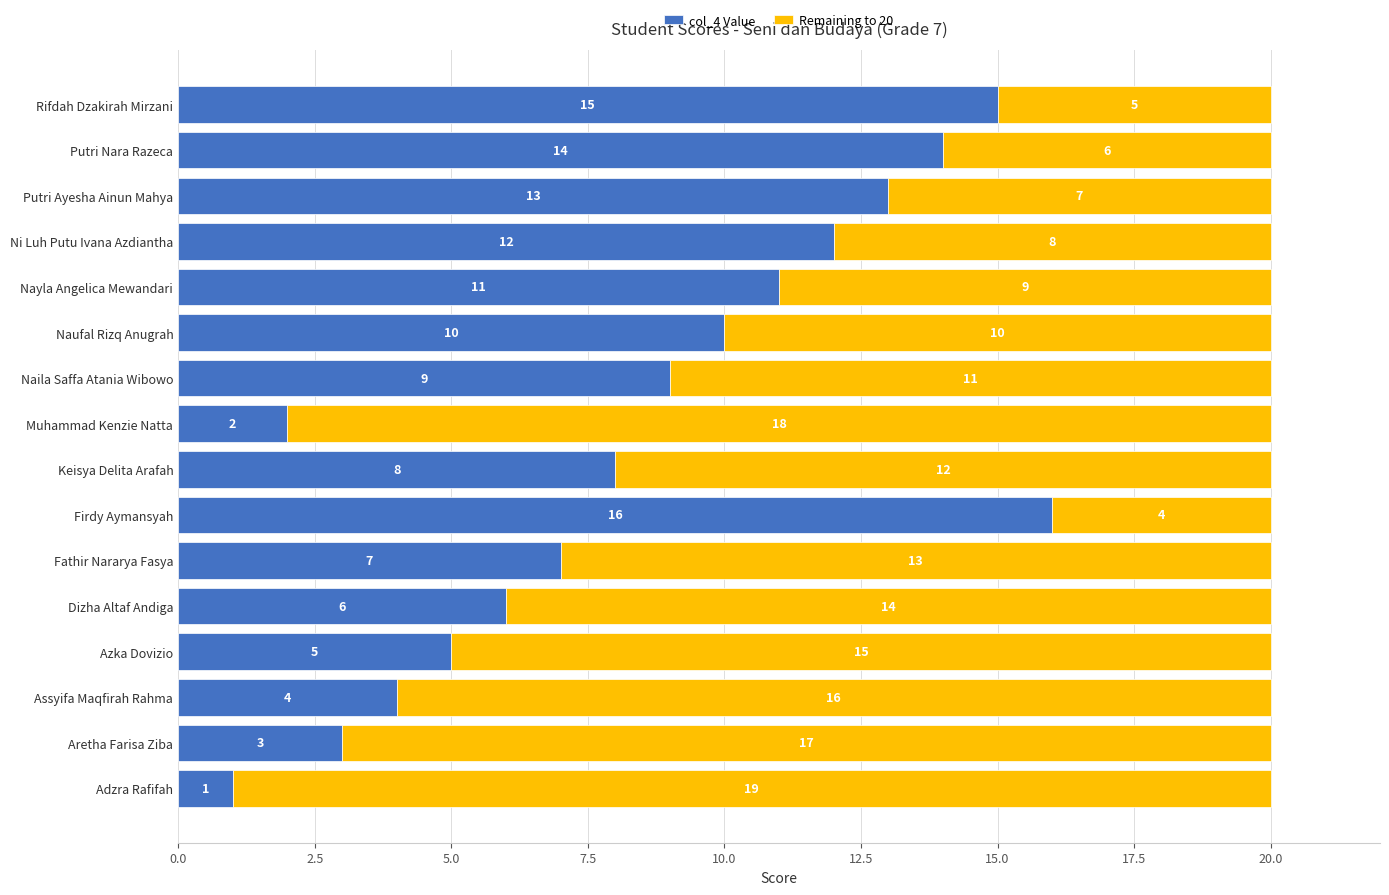

What is the highest value of the col_4 Value series?

16